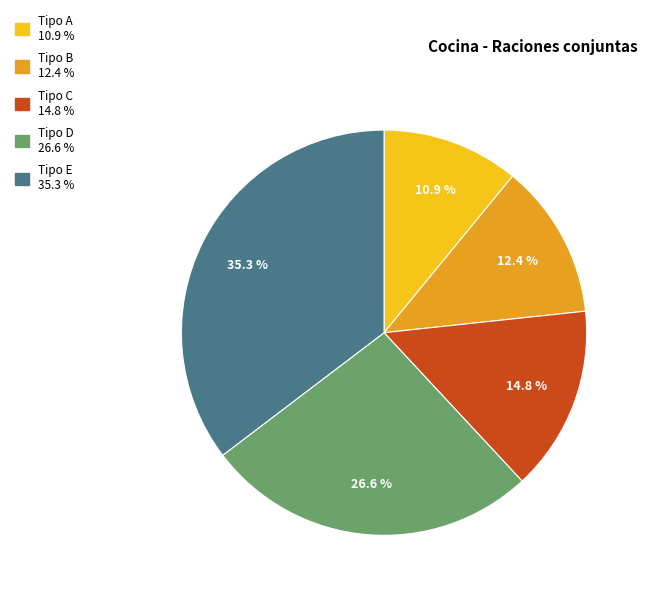

Is there any slice that represents more than half of the pie?

No